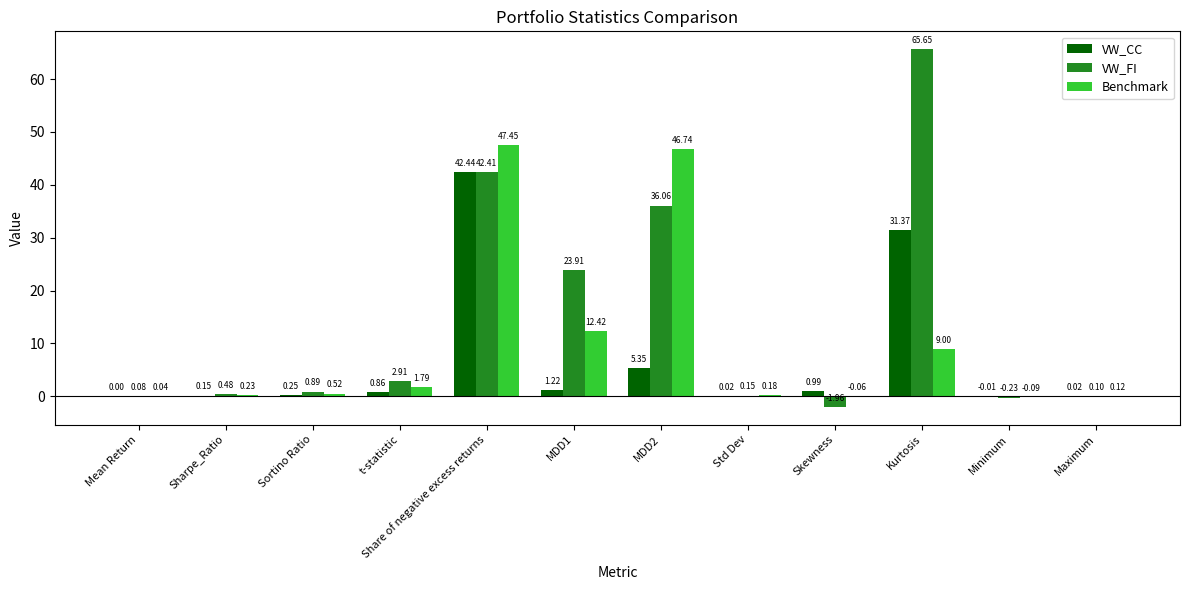

At which label is Benchmark closest to 23?

MDD1